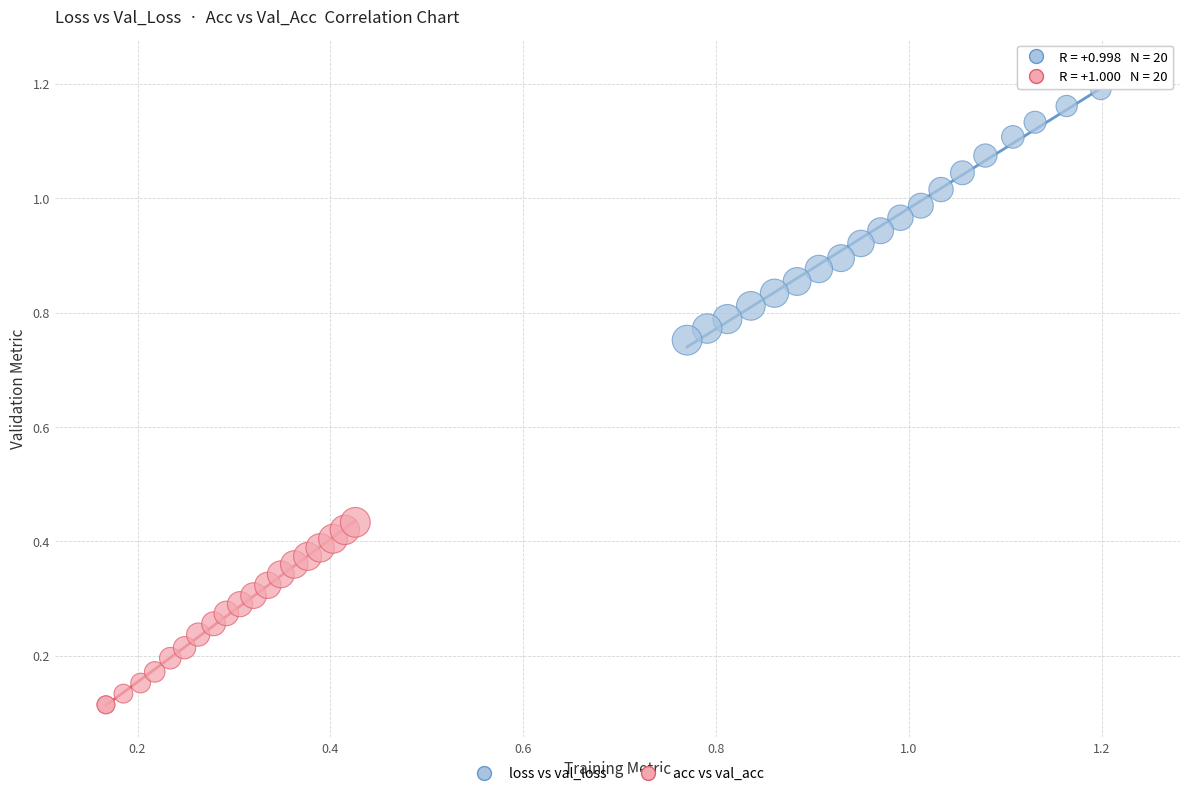

What are all the series names shown in the legend?

loss vs val_loss, acc vs val_acc